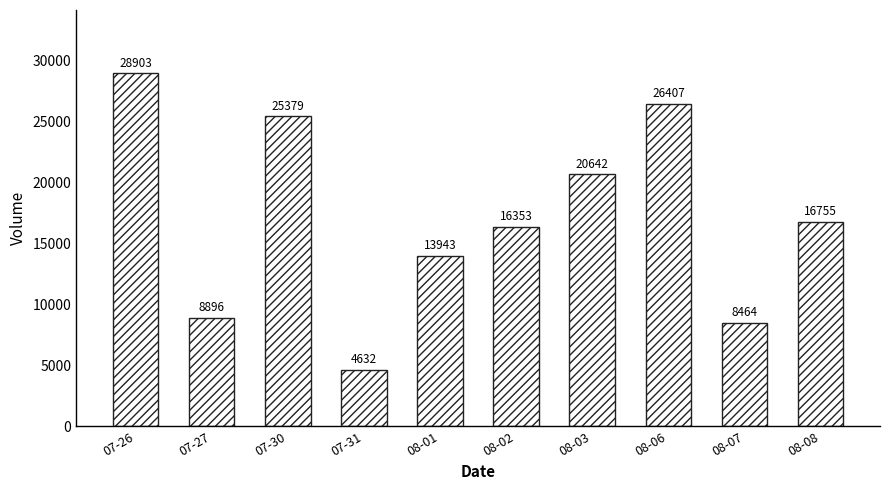

Between 08-08 and 08-01, which is larger?

08-08